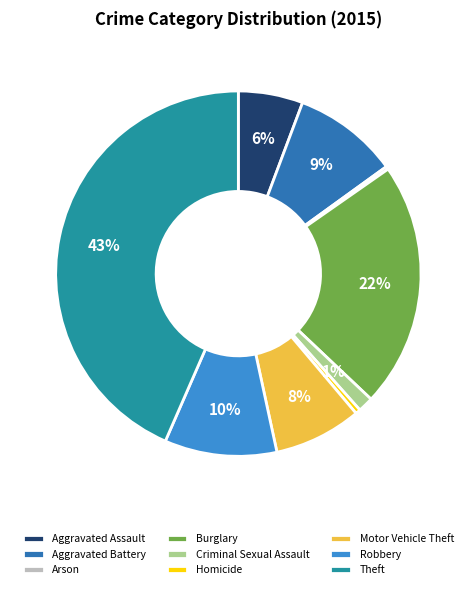

Which category has the biggest portion of the pie?

Theft